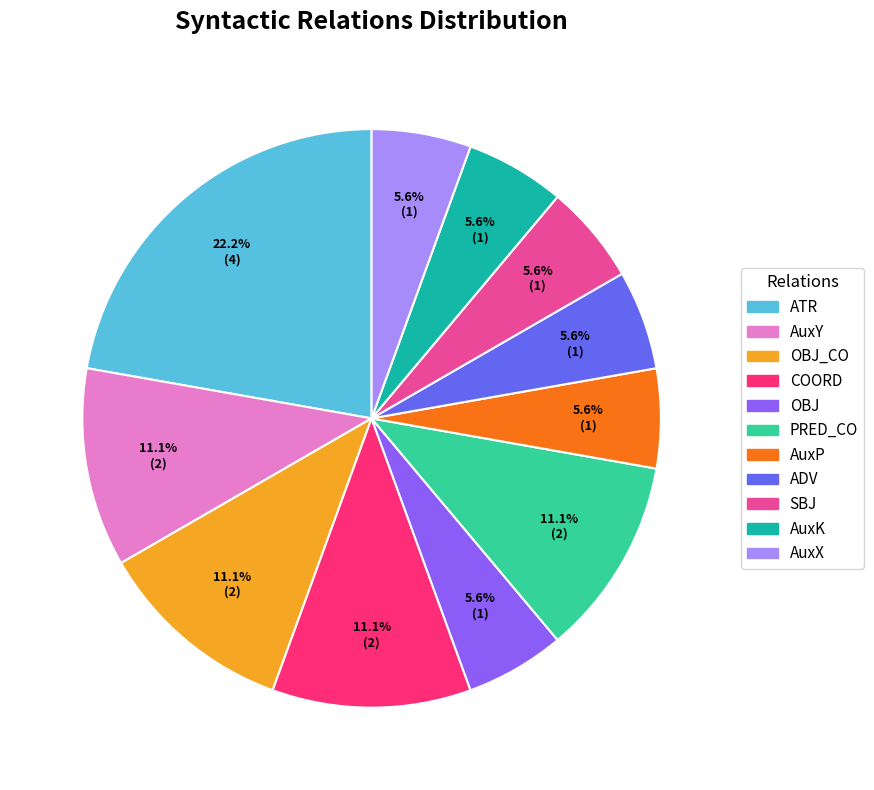

Which slice is the largest?

ATR